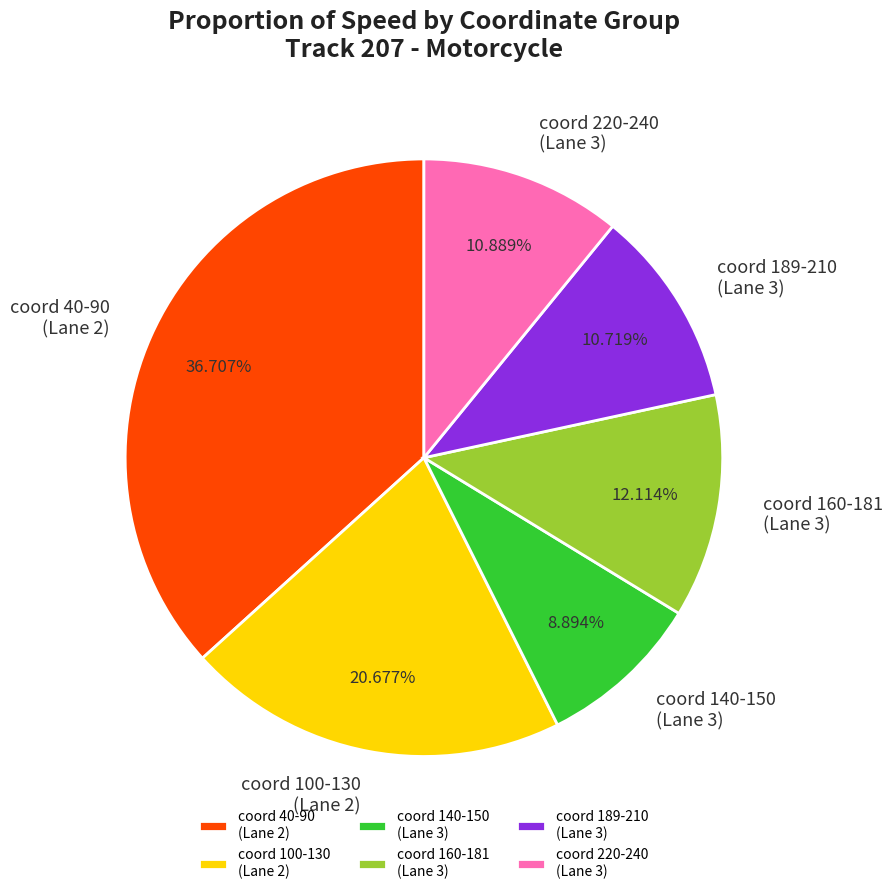

What is the smallest slice in the pie chart?

coord 140-150 (Lane 3)